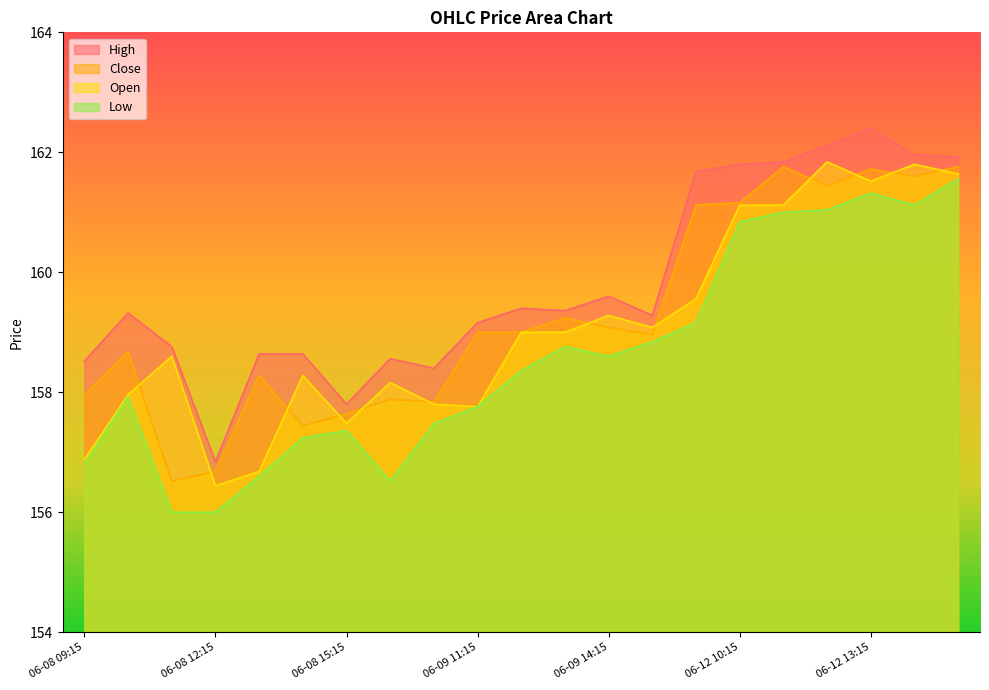

Which series has the largest range (max minus min)?

High